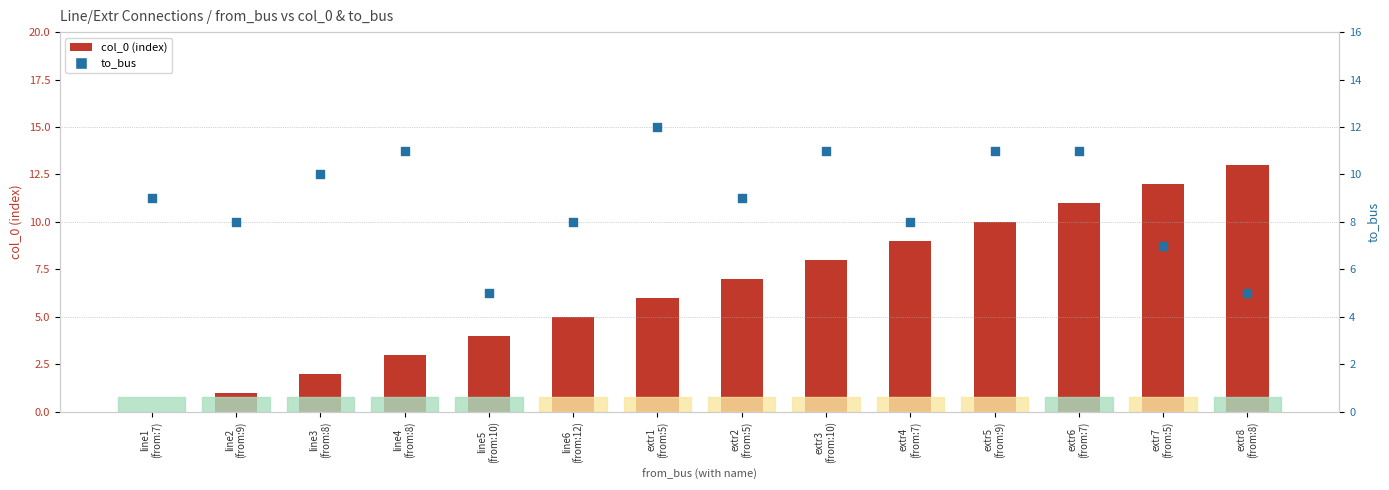

Which series contains the highest Y value?

col_0